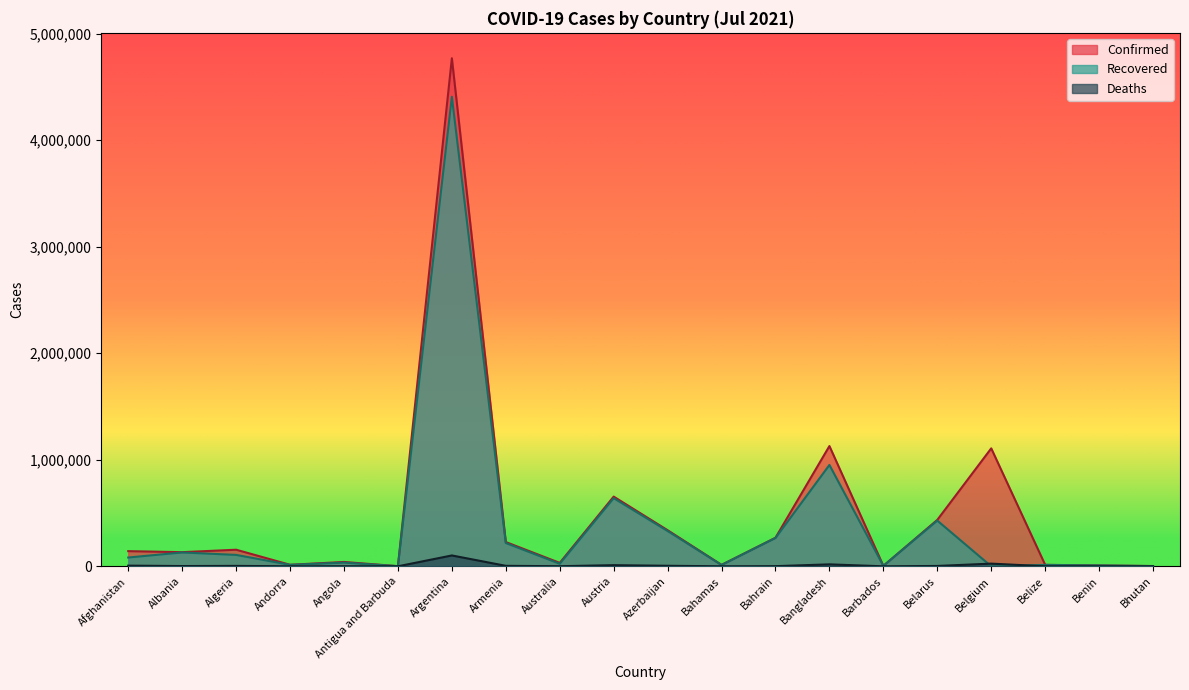

Which series has the largest total across all categories?

Confirmed